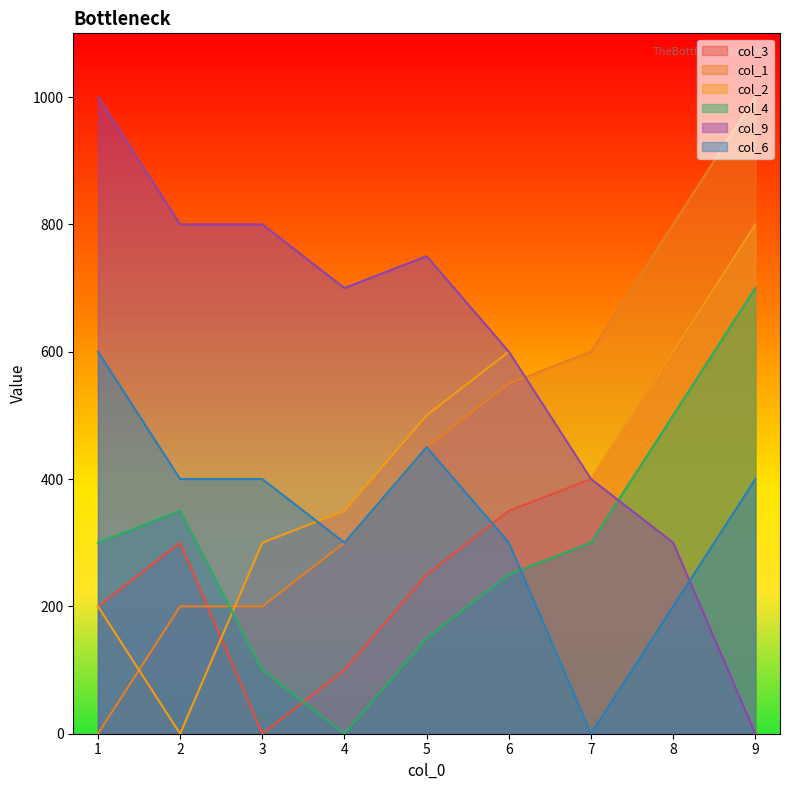

How many times do col_9 and col_1 cross each other?

1